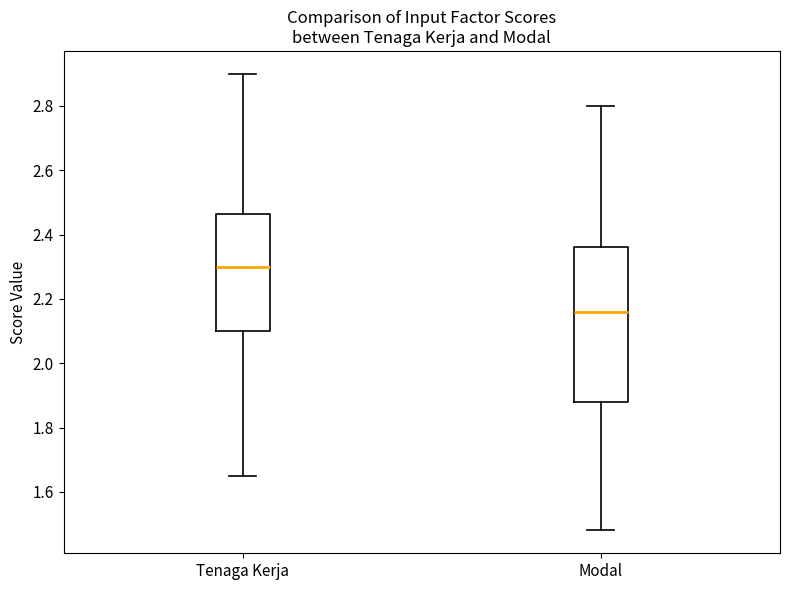

Which box is the tallest, from its lower edge to its upper edge?

Modal